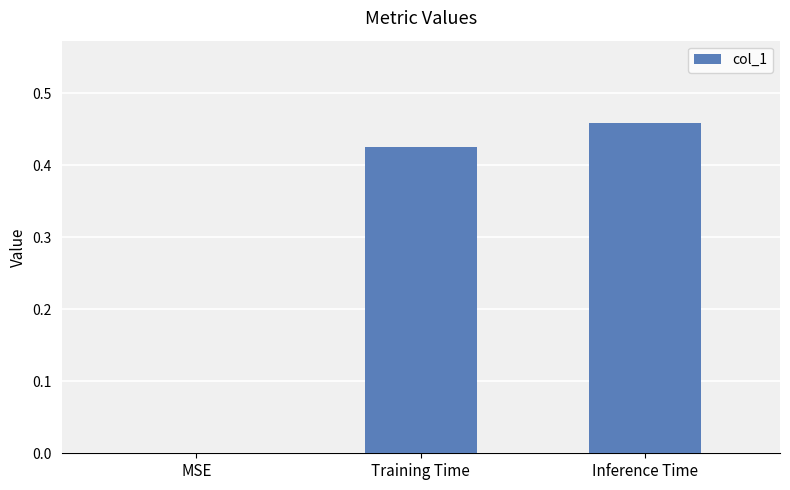

What is the sum of the values at Inference Time and Training Time?

0.9